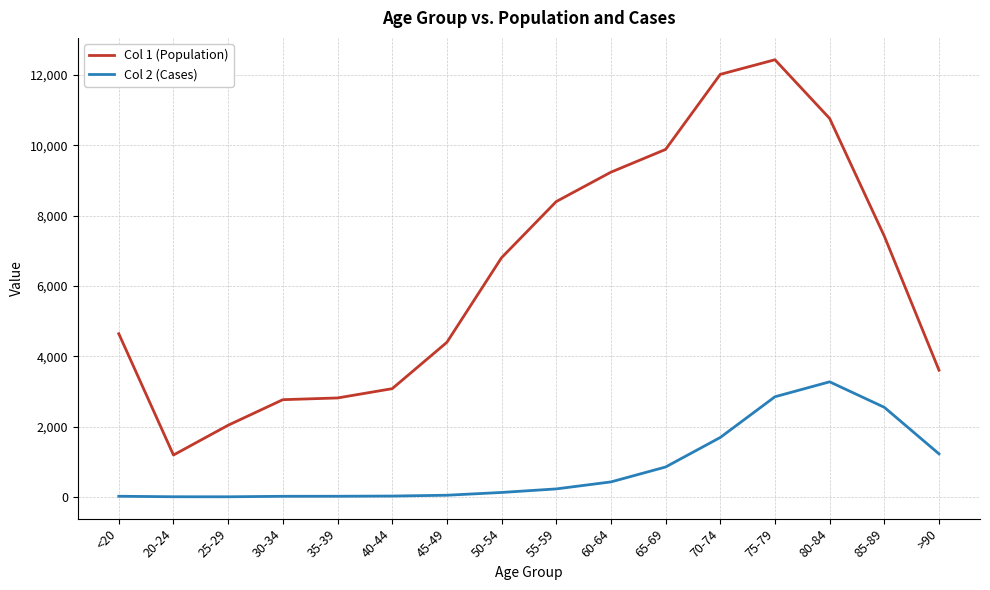

The value of Col 2 (Cases) at 65-69 is 1425. True or false?

False